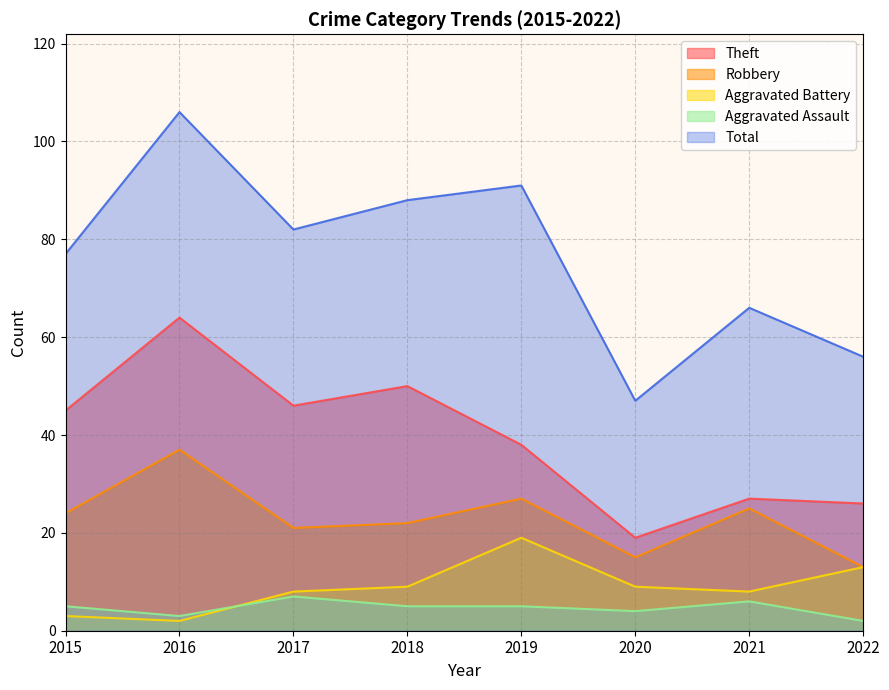

What value does the Total series have at 2015, to the nearest 5?

75